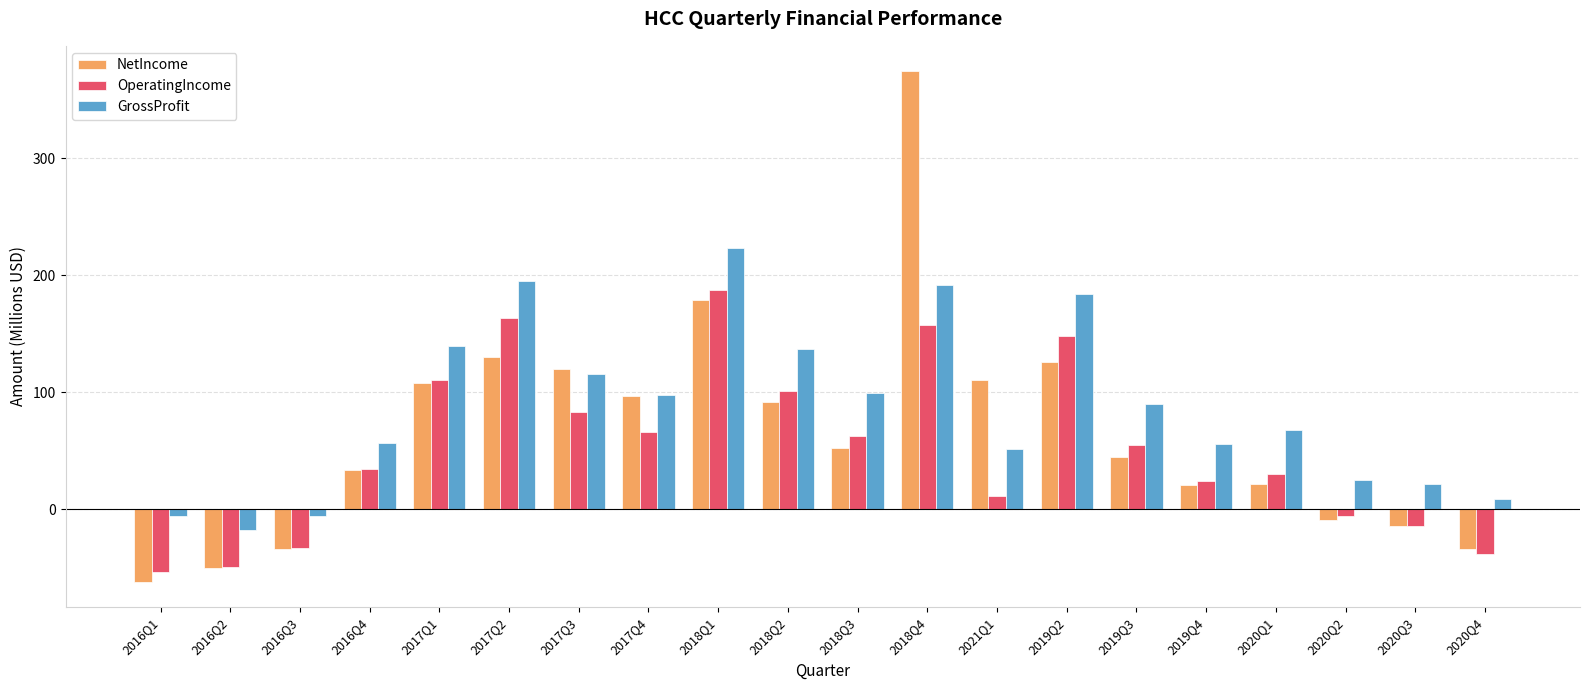

What is the difference between the GrossProfit values at 2019Q2 and 2018Q2?

47.7